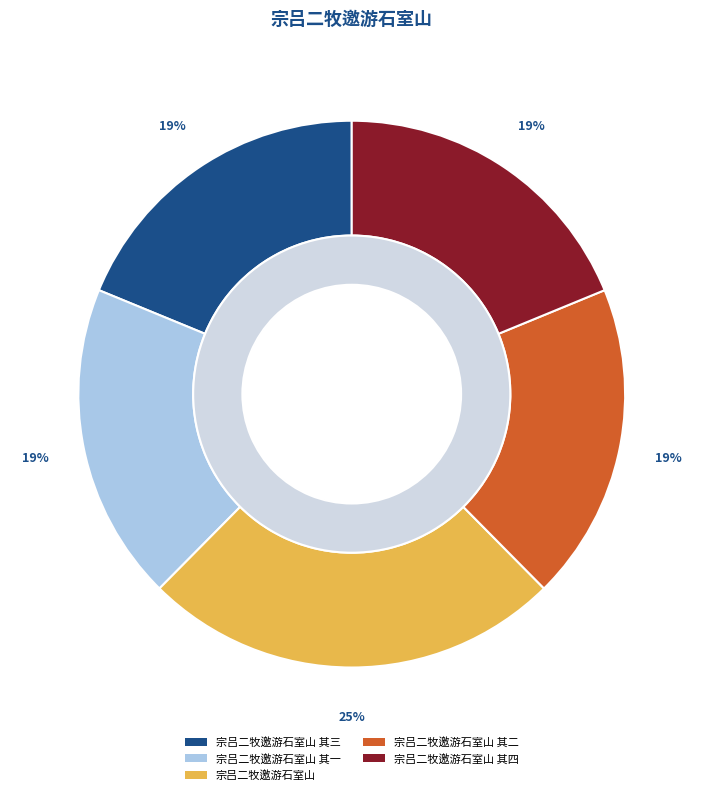

What is the smallest slice in the pie chart?

宗吕二牧邀游石室山 其一